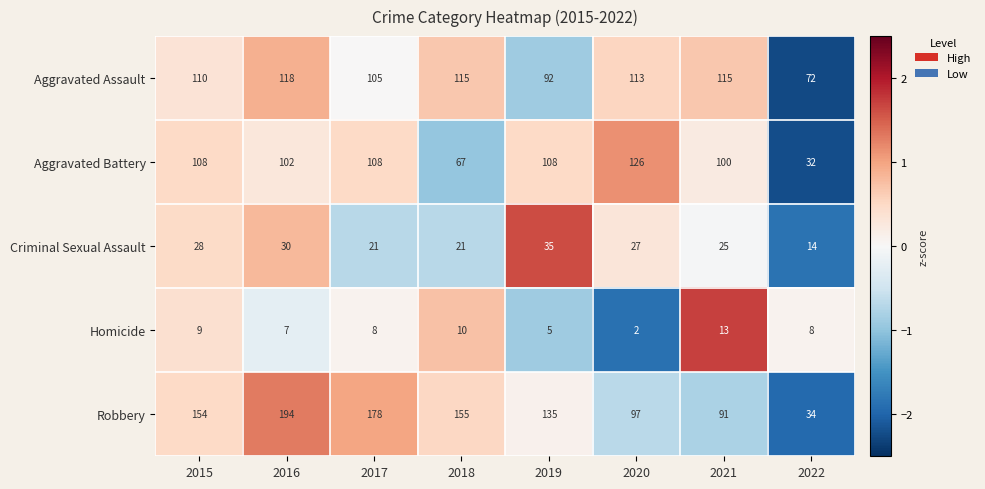

Where is Homicide nearest to the value 7?

2016